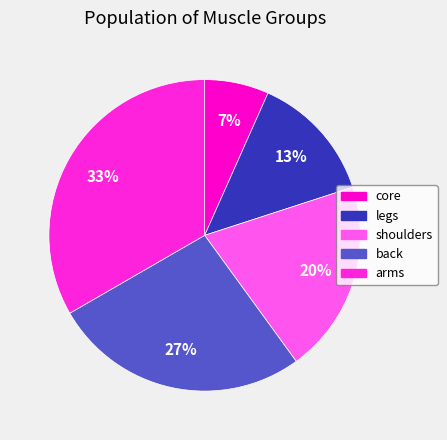

Between back and core, which is larger?

back